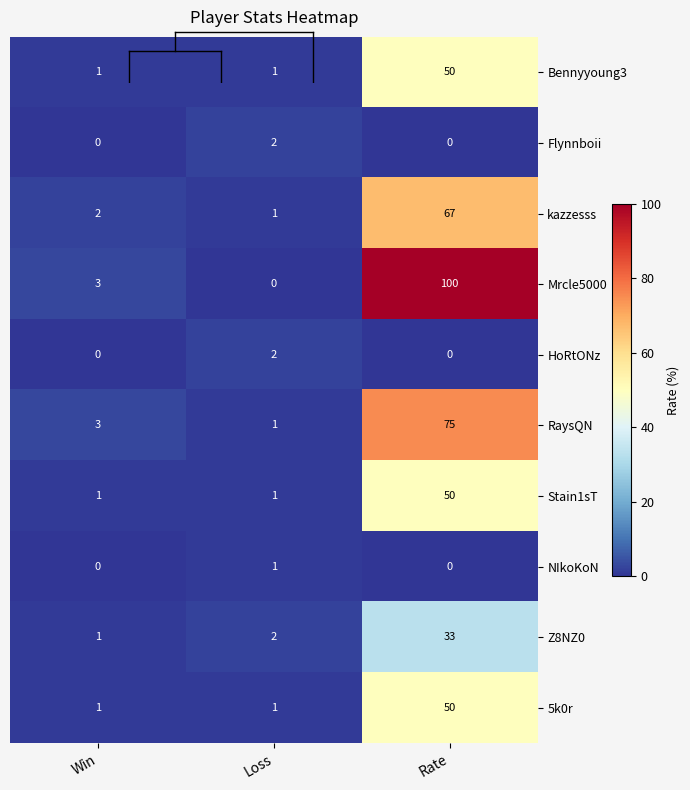

How many categories are shown in the chart?

3